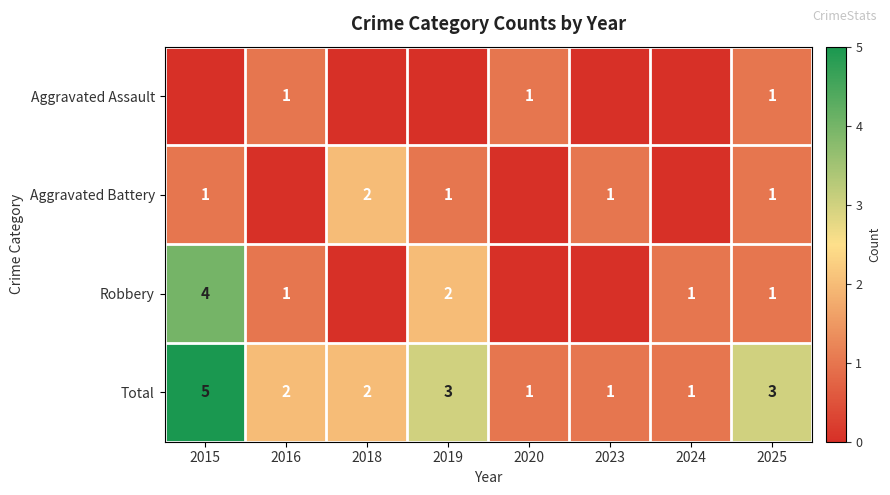

Is the value of Total at 2015 greater than the value of Robbery at 2019?

Yes